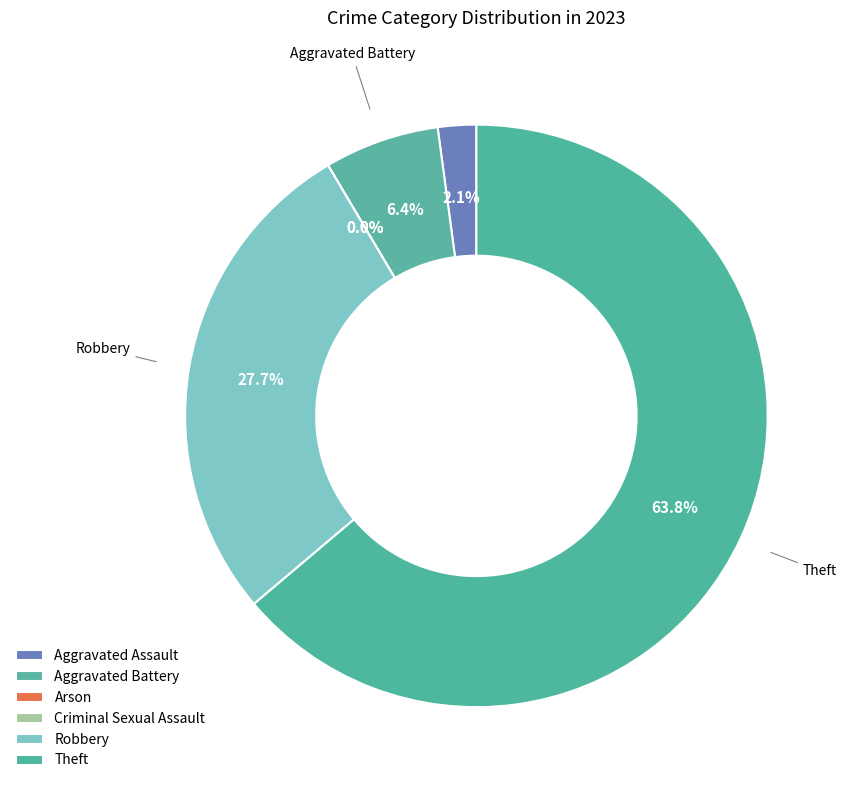

Which slice is the largest?

Theft